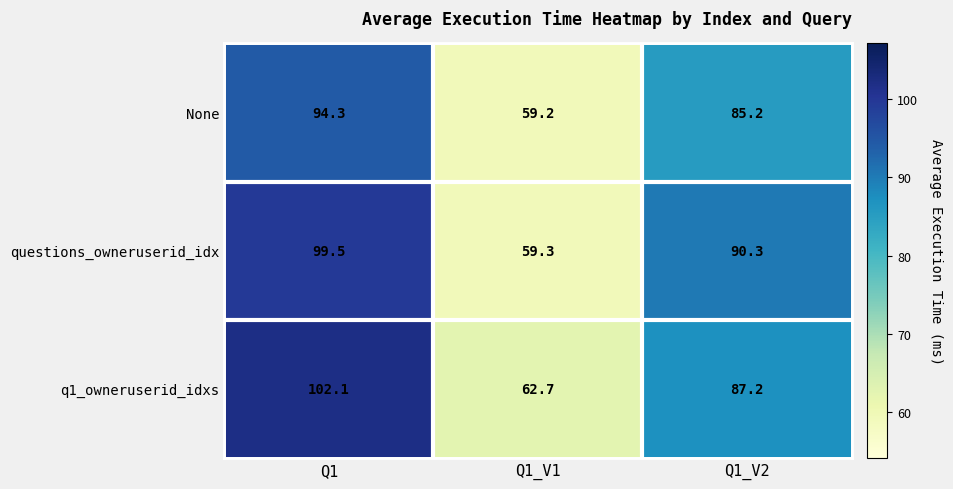

Which series has the largest range (max minus min)?

questions_owneruserid_idx